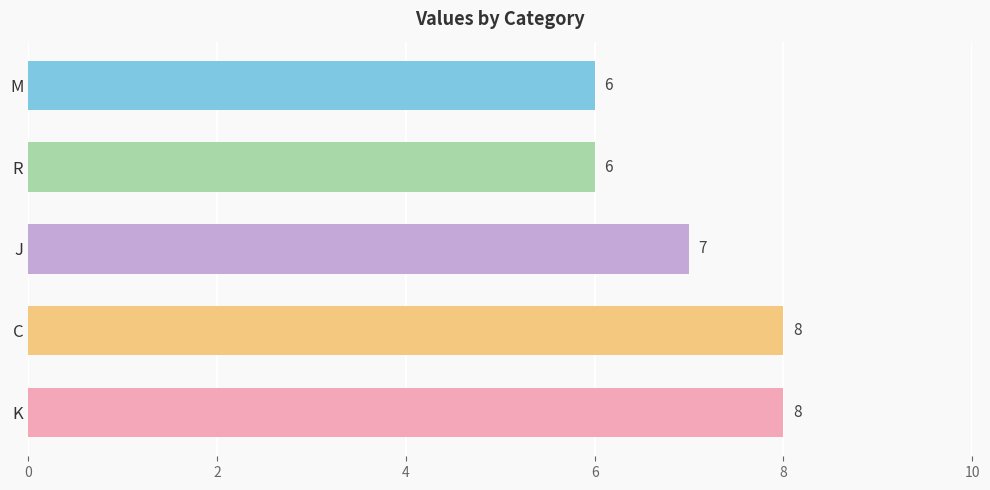

Approximately how many times larger is the value at C compared to R?

1.3